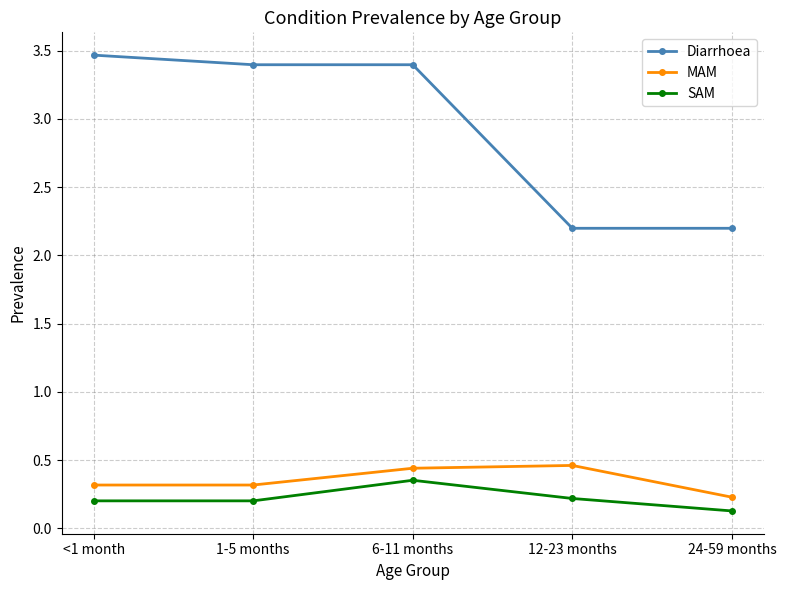

How many interior local peaks does the SAM series have?

1